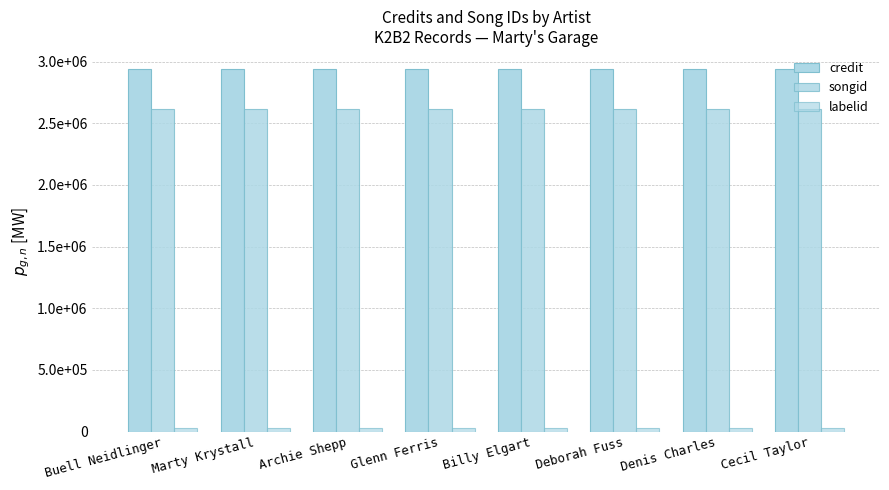

What is the total value across all series at Buell Neidlinger?

5585680